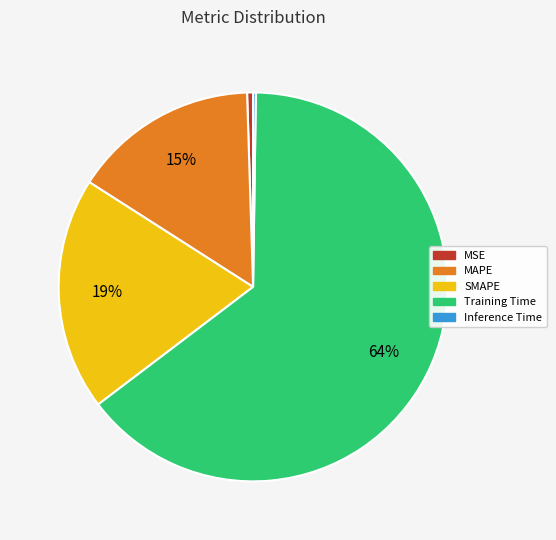

To the nearest percent, what is the combined percentage of MSE and Training Time?

65%